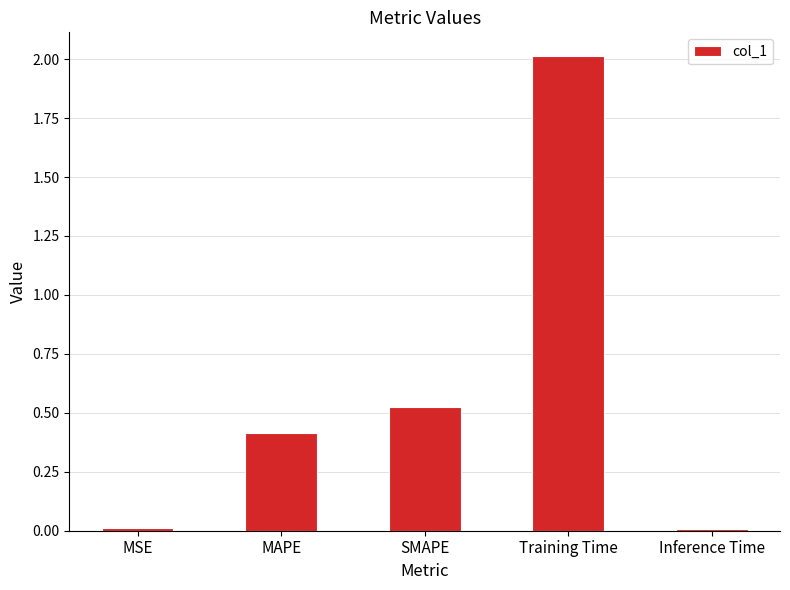

Which category has the highest value across all series?

Training Time